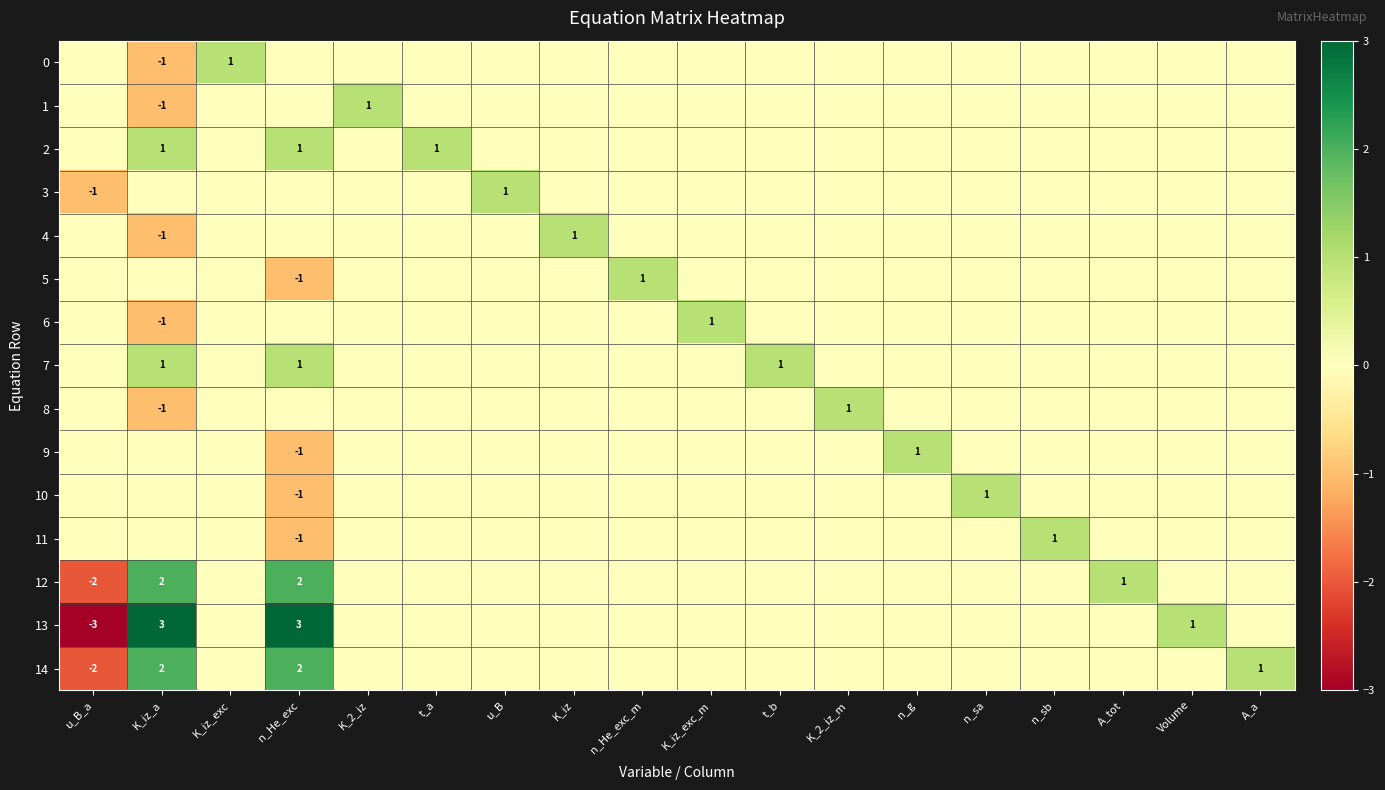

How many categories are shown in the chart?

18